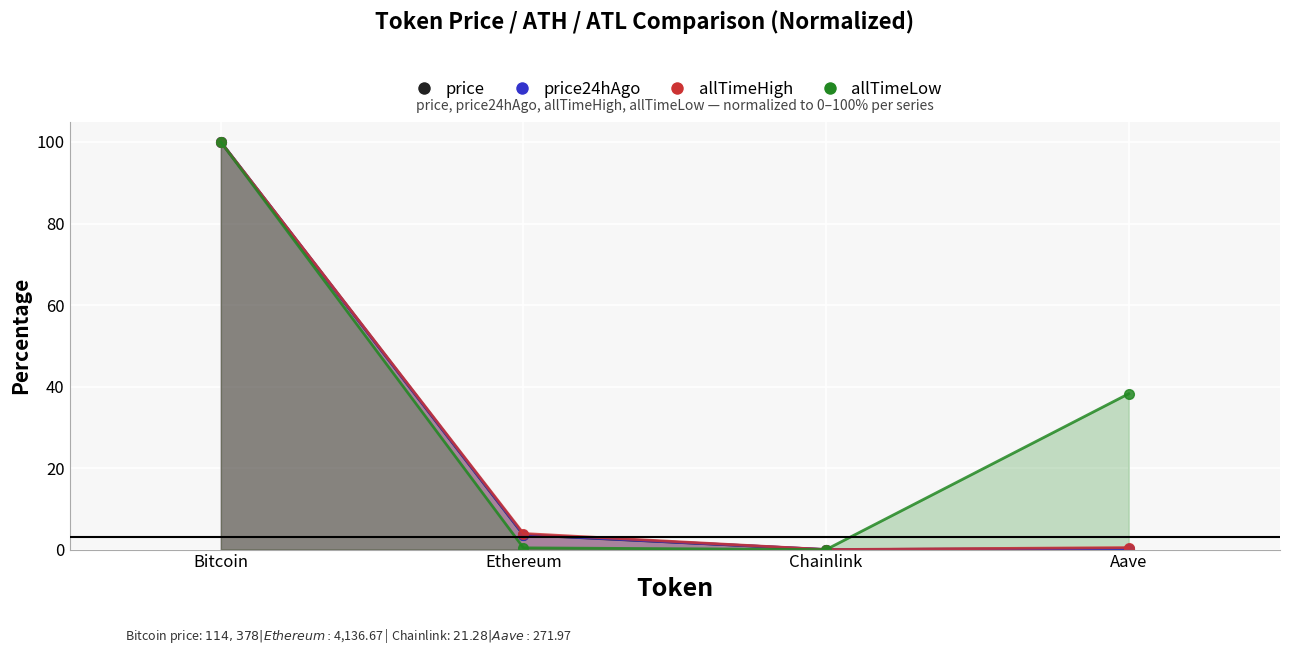

Which category has the lowest value in the allTimeLow series?

Chainlink